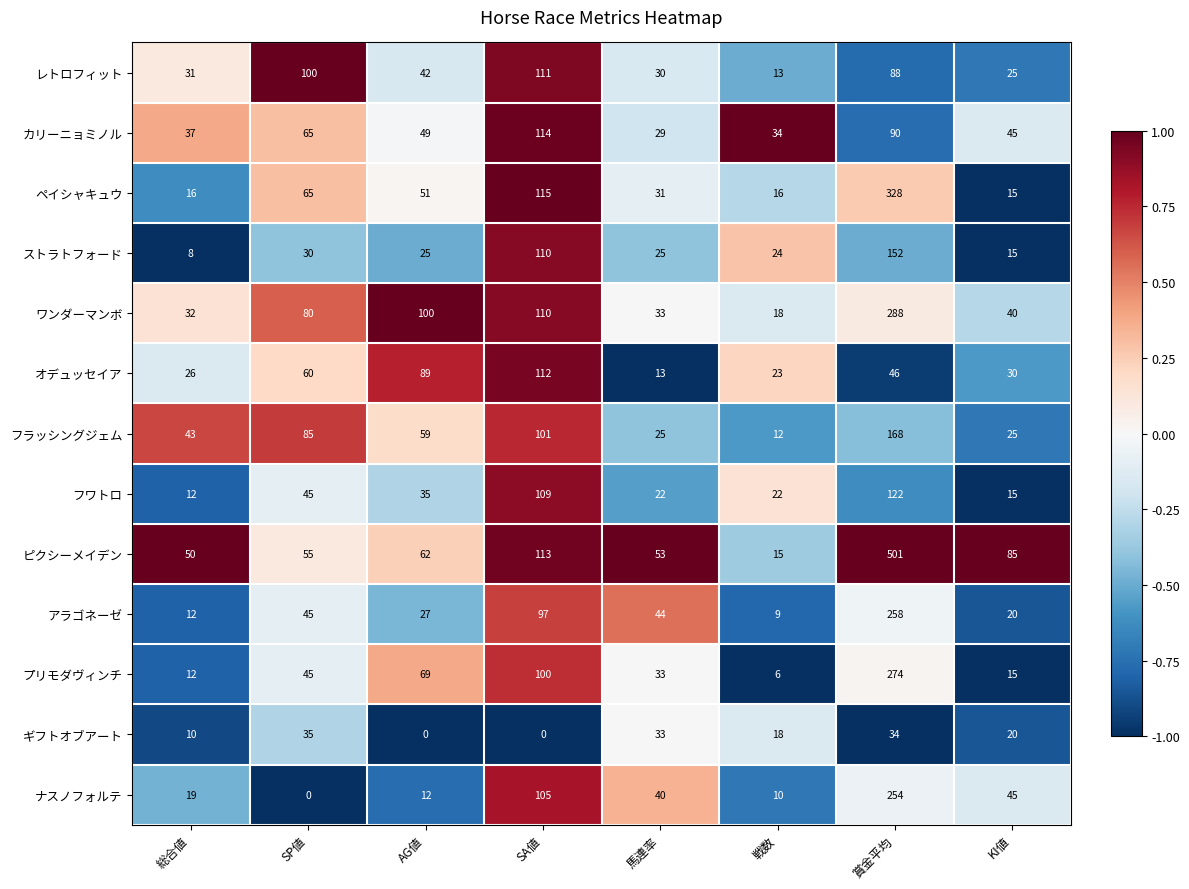

True or false: オデュッセイア has a value of 15 at 戦数.

False